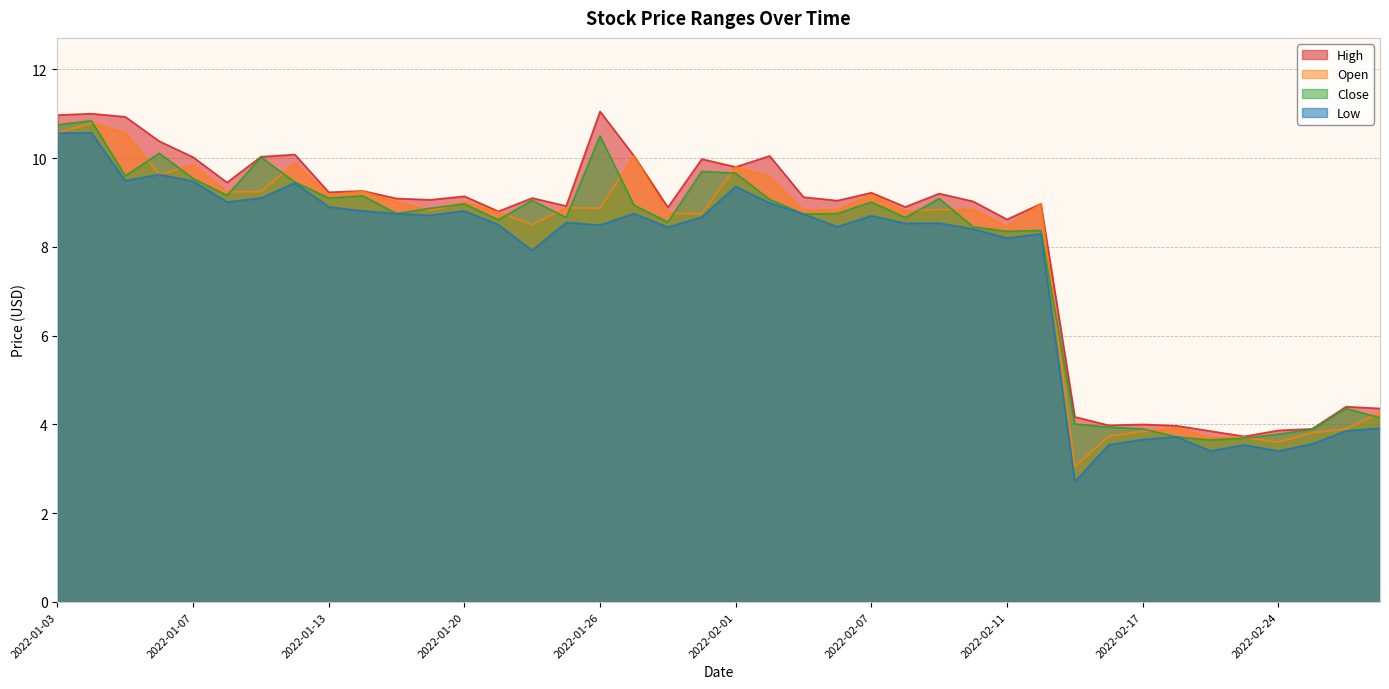

Which category has the highest value in the High series?

2022-01-26